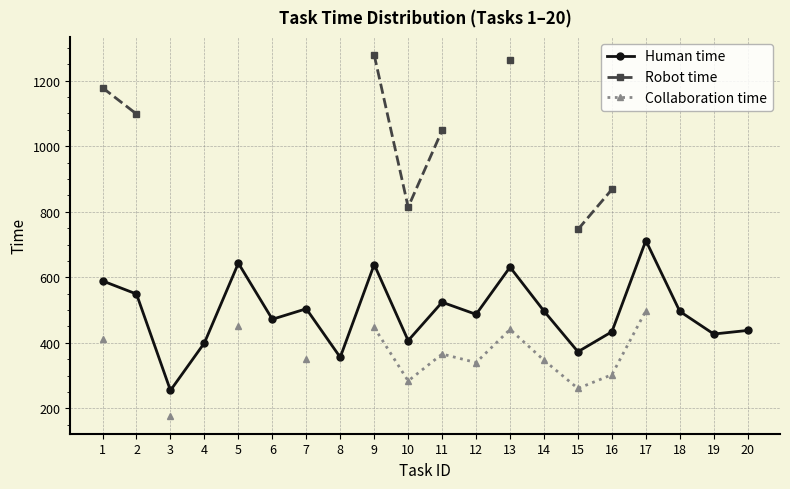

Which label corresponds to the smallest value in the chart?

3